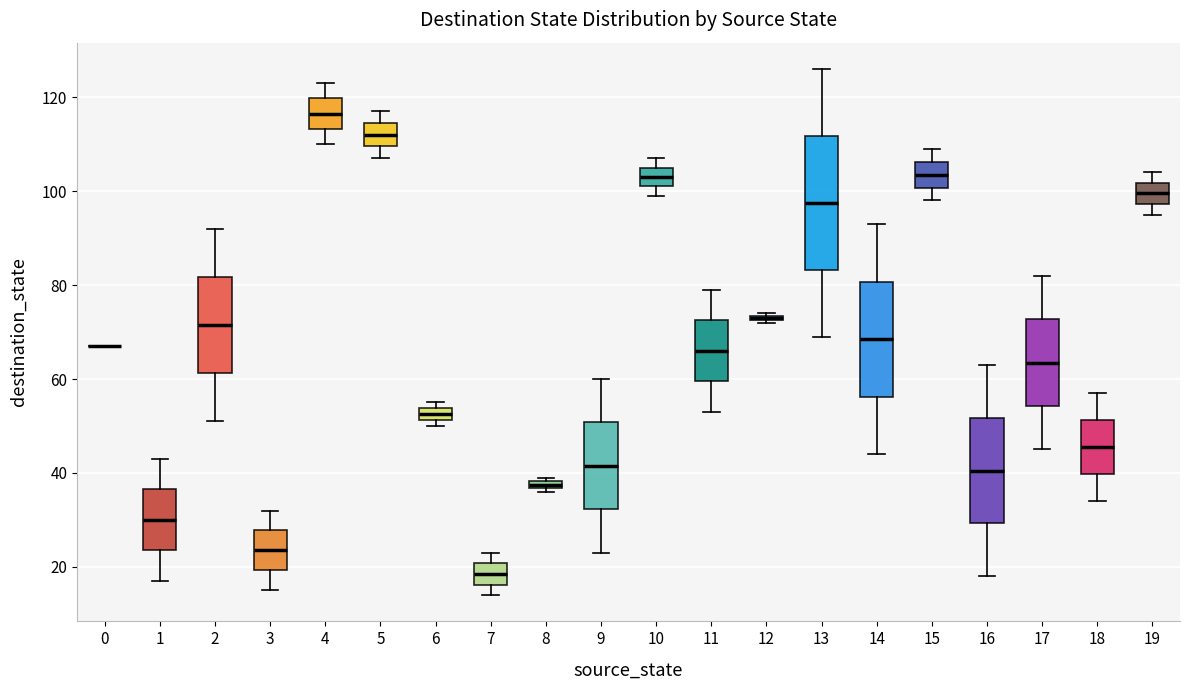

Where is the upper edge of the box at x = 9 on the y-axis? The values are not printed on the chart, so give them approximately, as read against the axis.

50